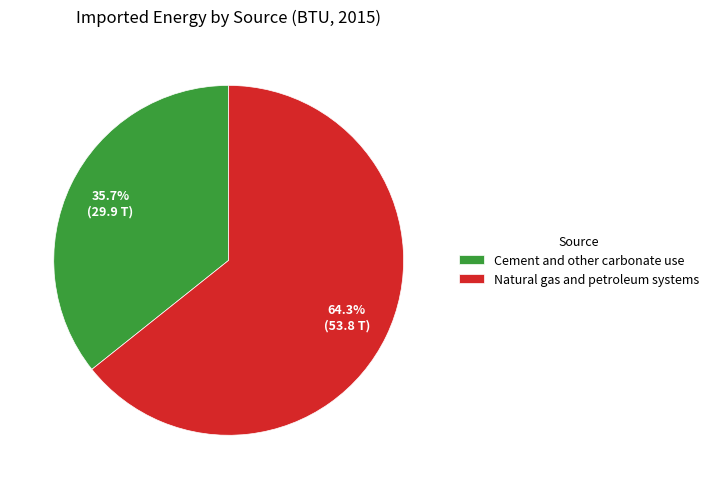

How much of the chart is everything except Cement and other carbonate use?

64.3%